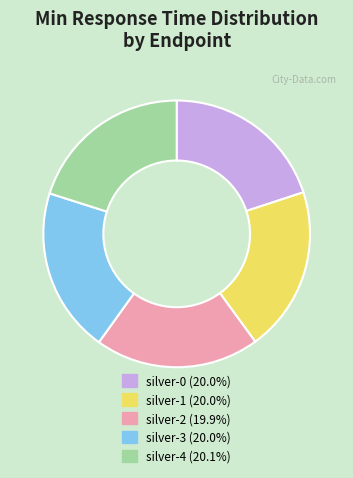

Approximately how many times larger is the value at silver-1 compared to silver-0?

1.0